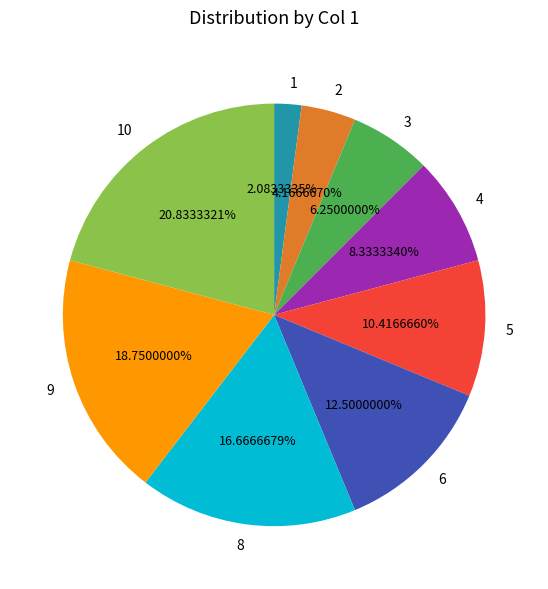

To the nearest percent, what is the difference between the 2 and 4 slice percentages?

4%